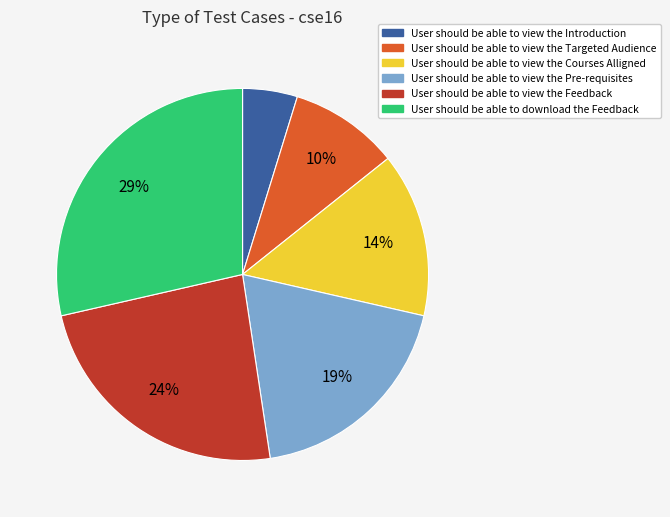

Which slice is the largest?

User should be able to download the Feedback